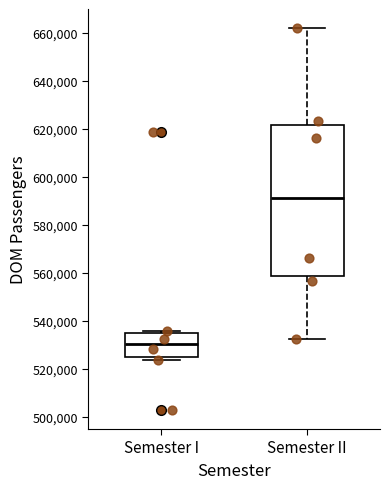

Comparing the boxes themselves (not the whiskers), which one is the tallest?

Semester II